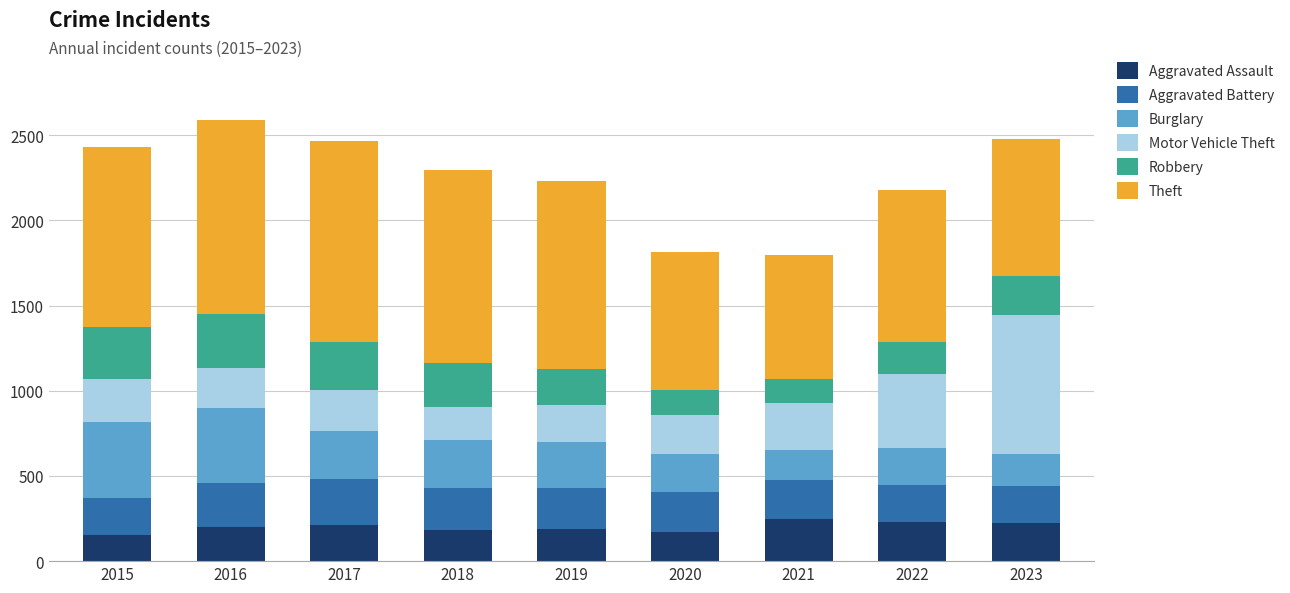

What is the minimum value for Aggravated Assault?

151